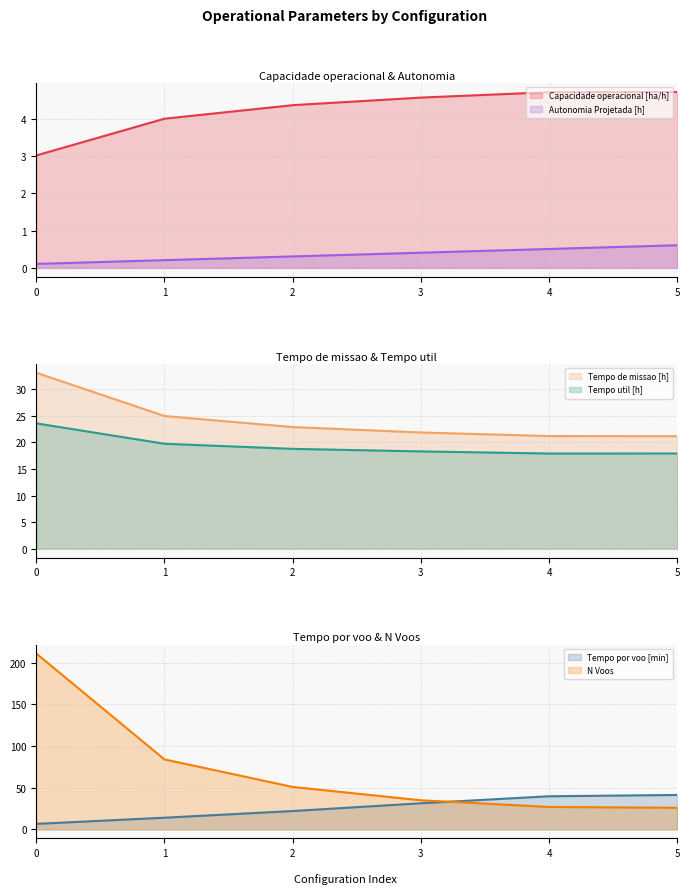

What is the highest value of the Capacidade operacional [ha/h] series?

4.7